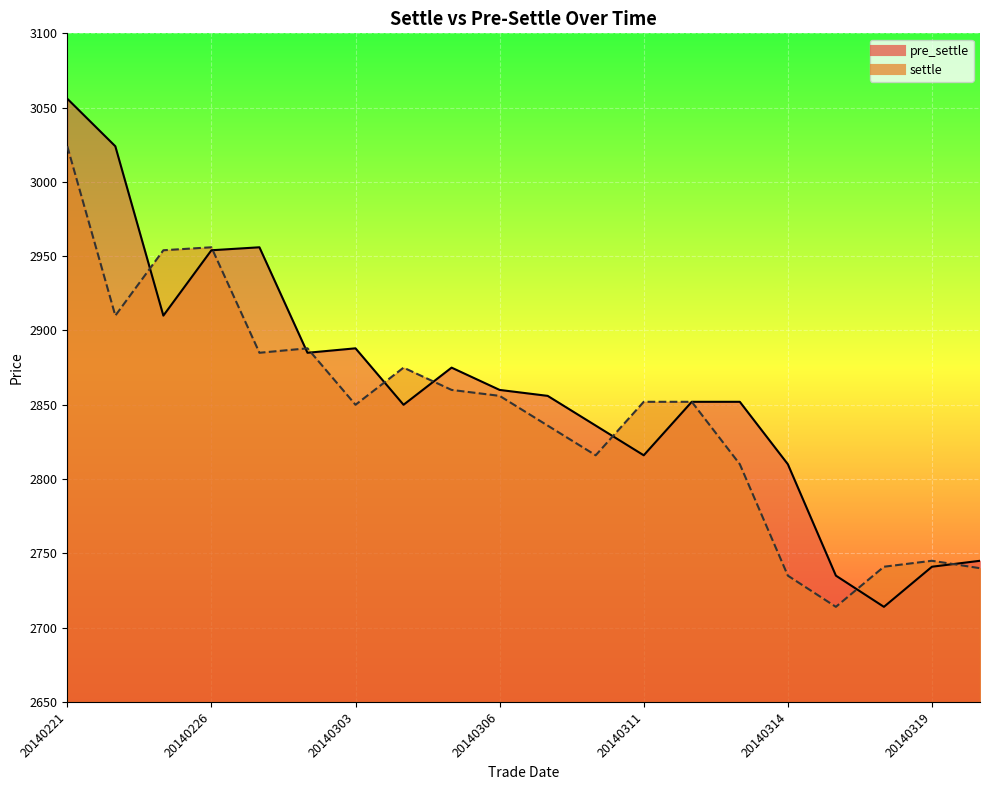

What position from the left is 20140303?

7